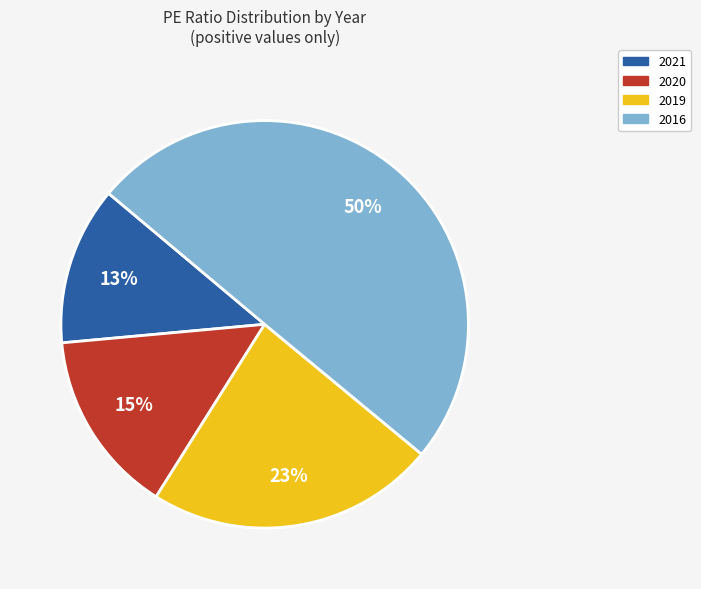

True or false: 2019 accounts for 14% of the total.

False